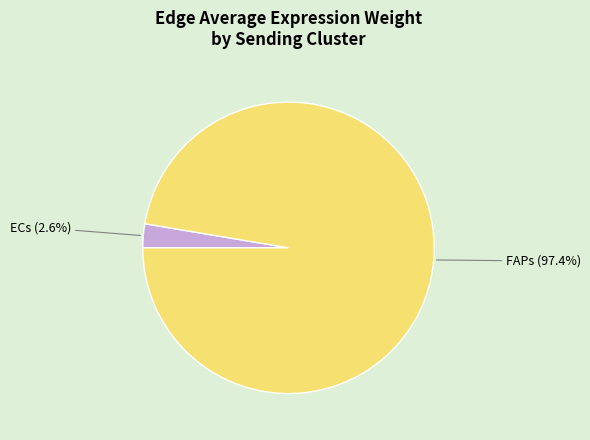

How many segments does this pie chart have?

2